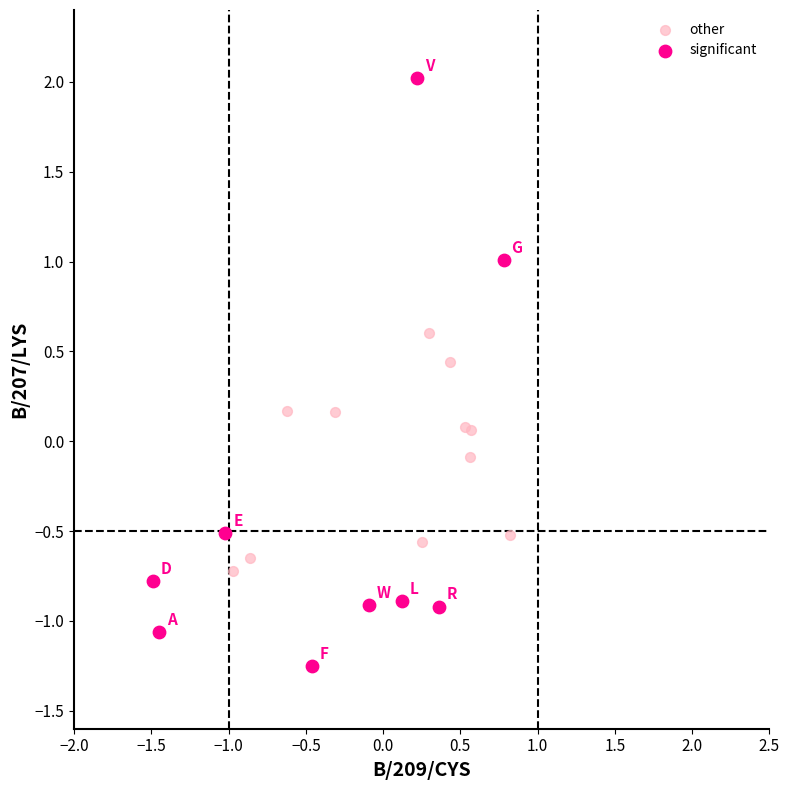

Which series reaches the minimum Y coordinate?

significant